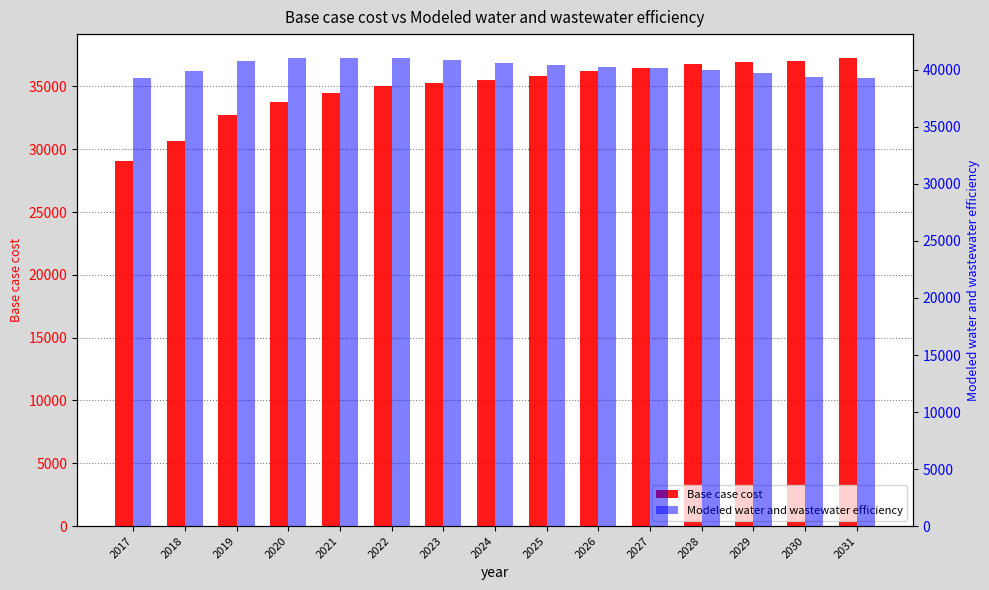

What is the highest value of the Modeled water and wastewater efficiency series?

41084.5